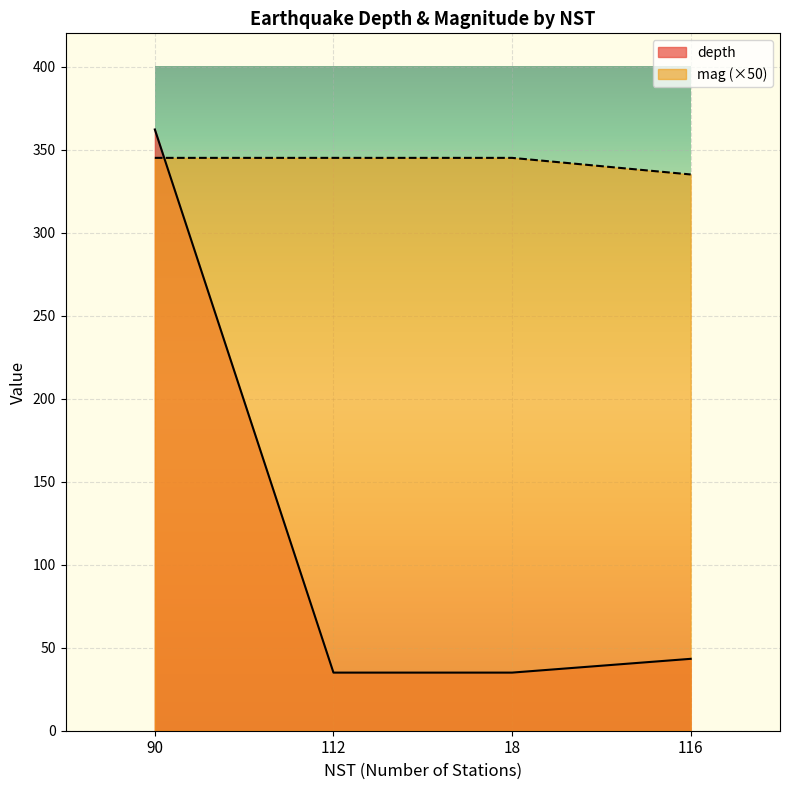

The value of mag at 90 is 345.0. True or false?

True